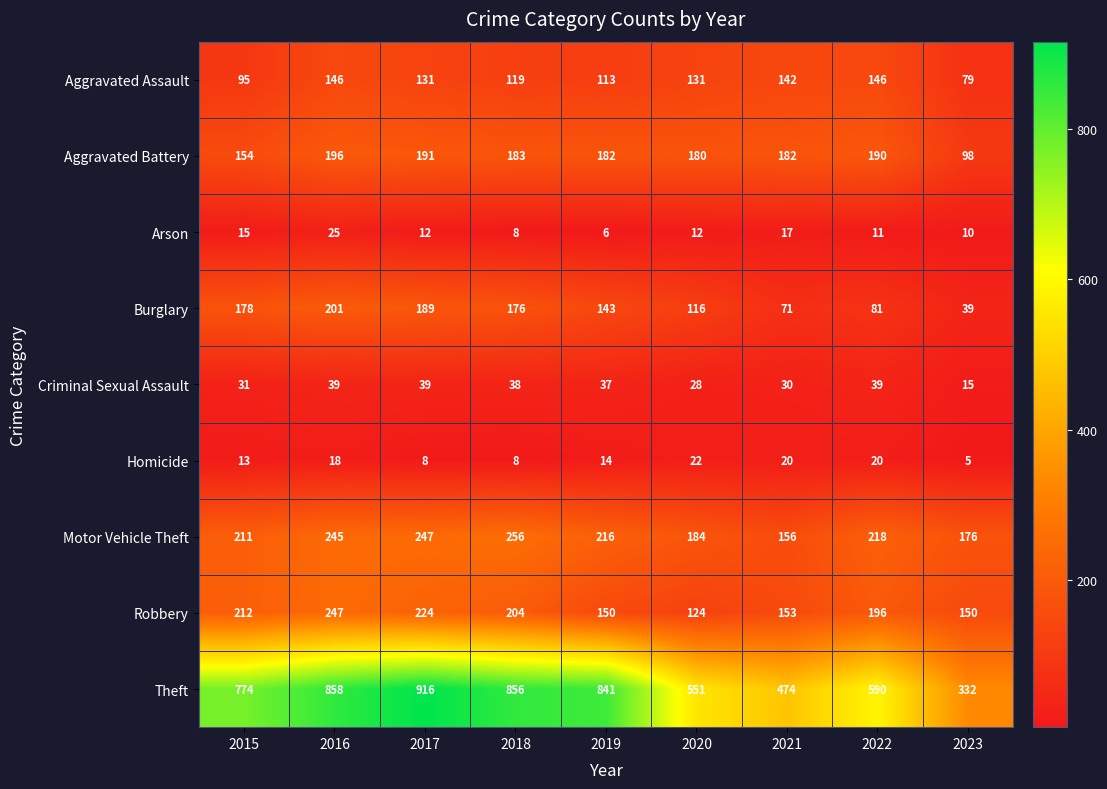

Which series has the largest range (max minus min)?

Theft